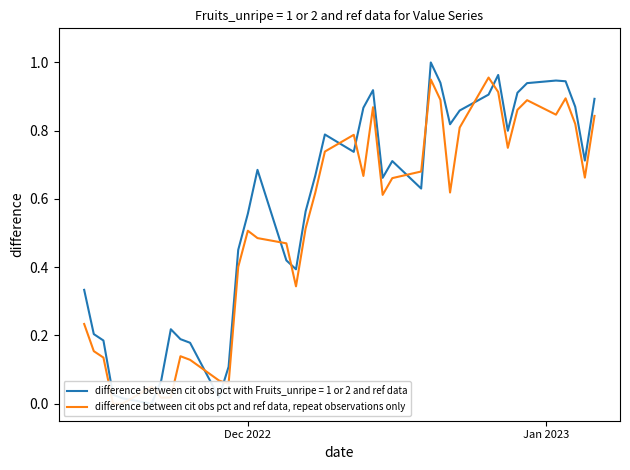

What is the maximum value shown in the chart?

1.0